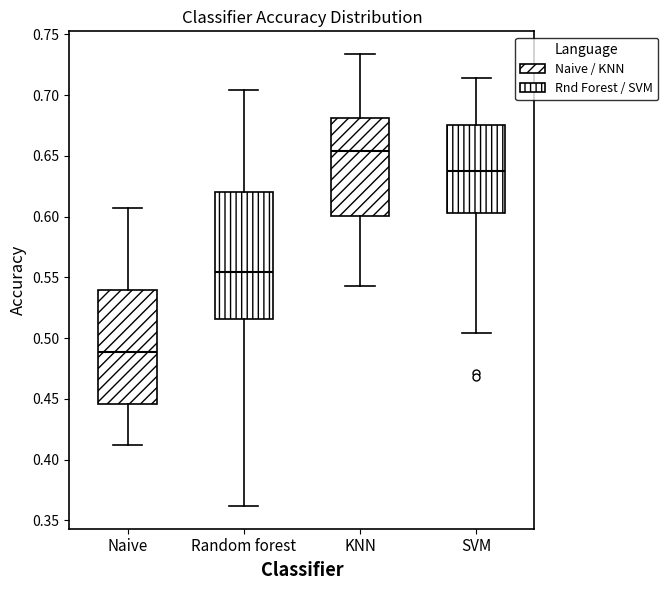

Which box has the lowest median line?

Naive